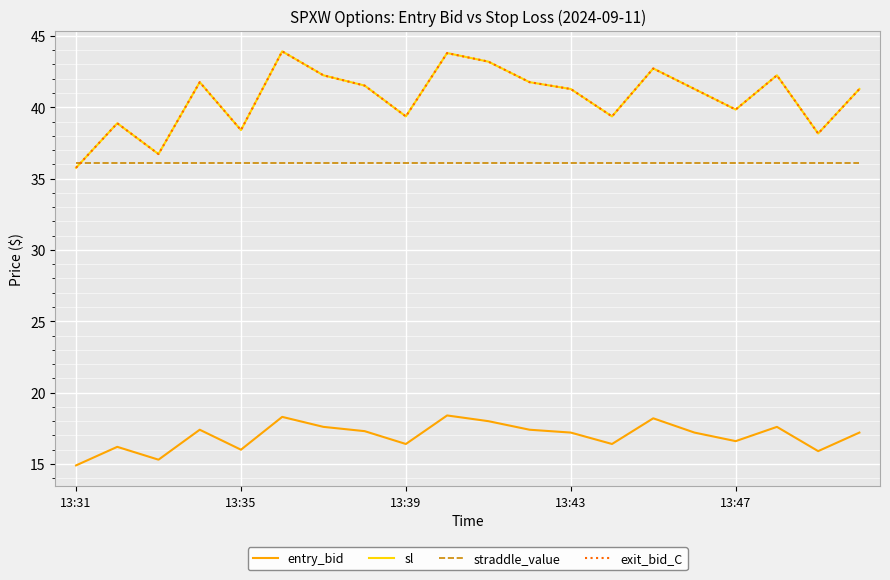

What is the value of the entry_bid point at the 20th from the left?

17.2